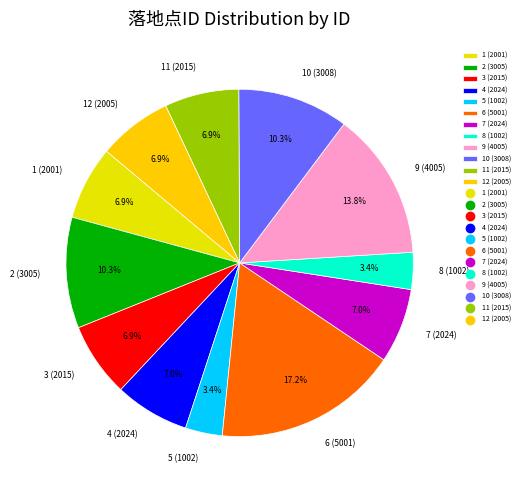

How many segments does this pie chart have?

12